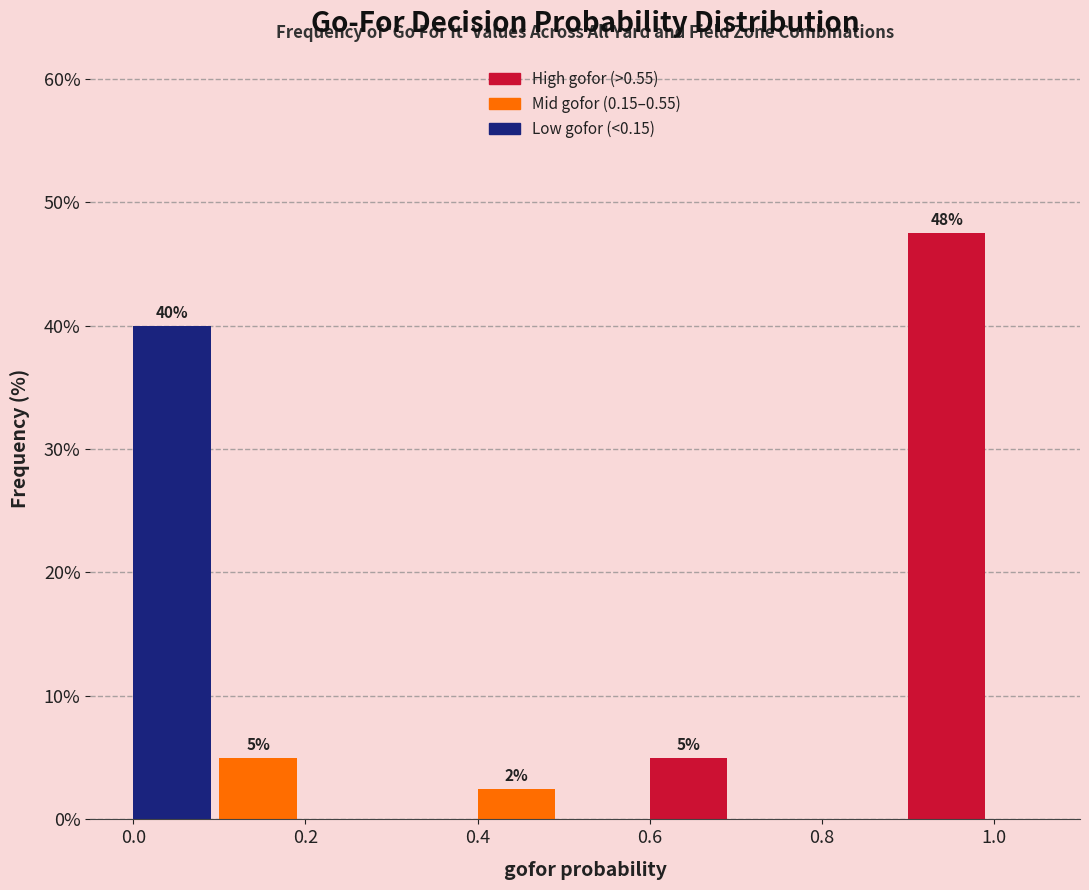

Which range on the x-axis has the tallest bar?

0.9 to 1.0